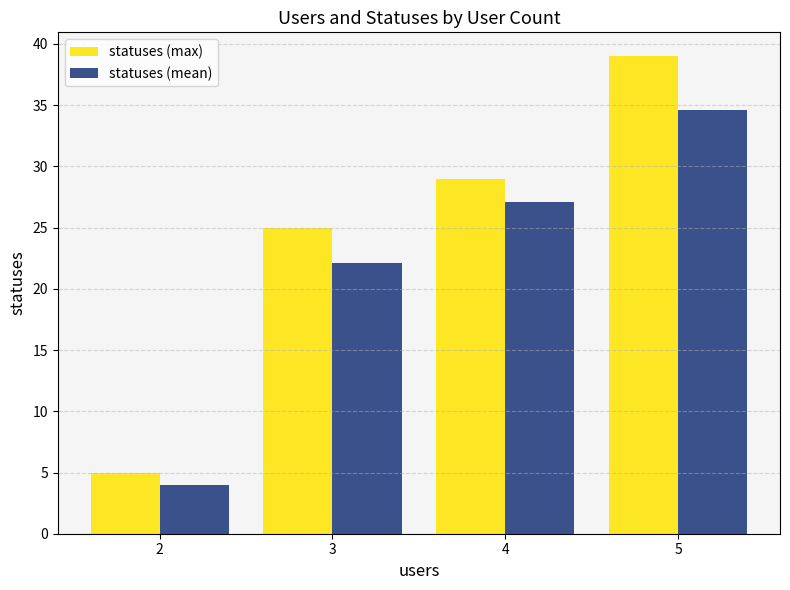

At which label is statuses (max) closest to 22?

3